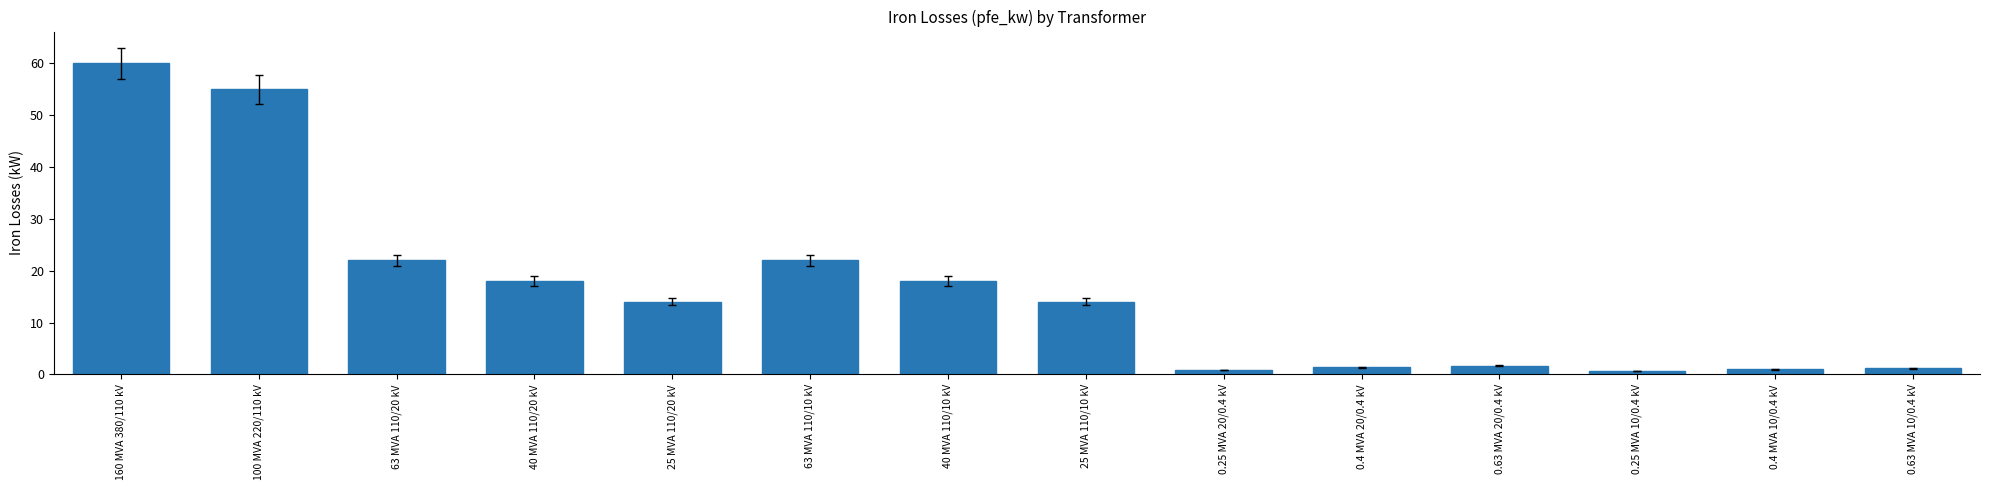

What is the label of the 11th bar from the right?

40 MVA 110/20 kV